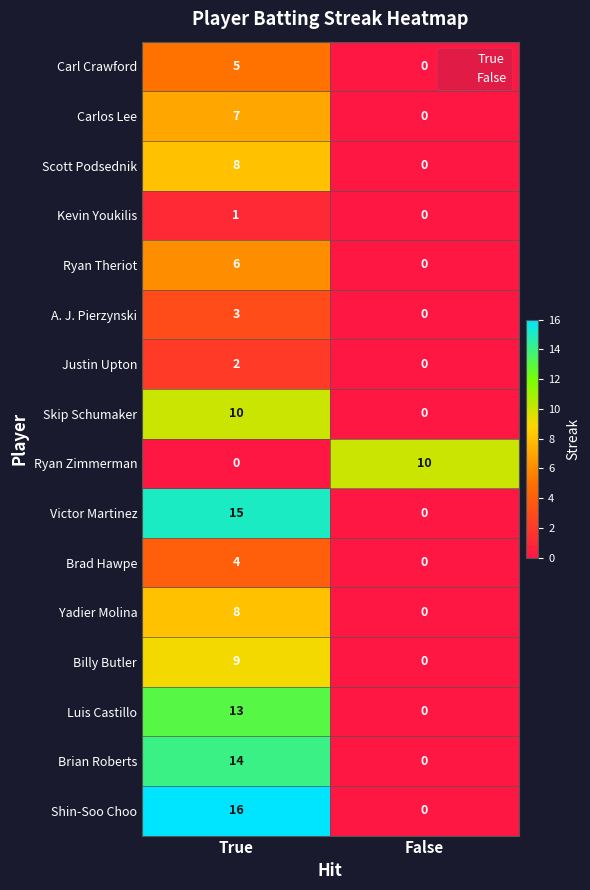

What value does the Carl Crawford series have at True?

5